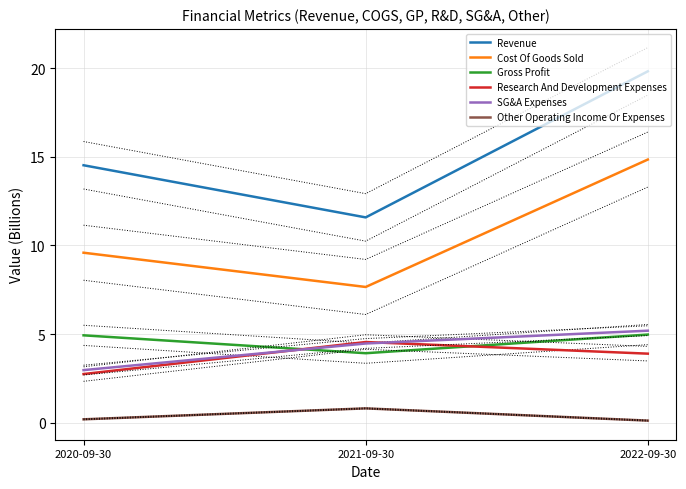

Is it true that Revenue equals 17.9 at 2021-09-30?

False